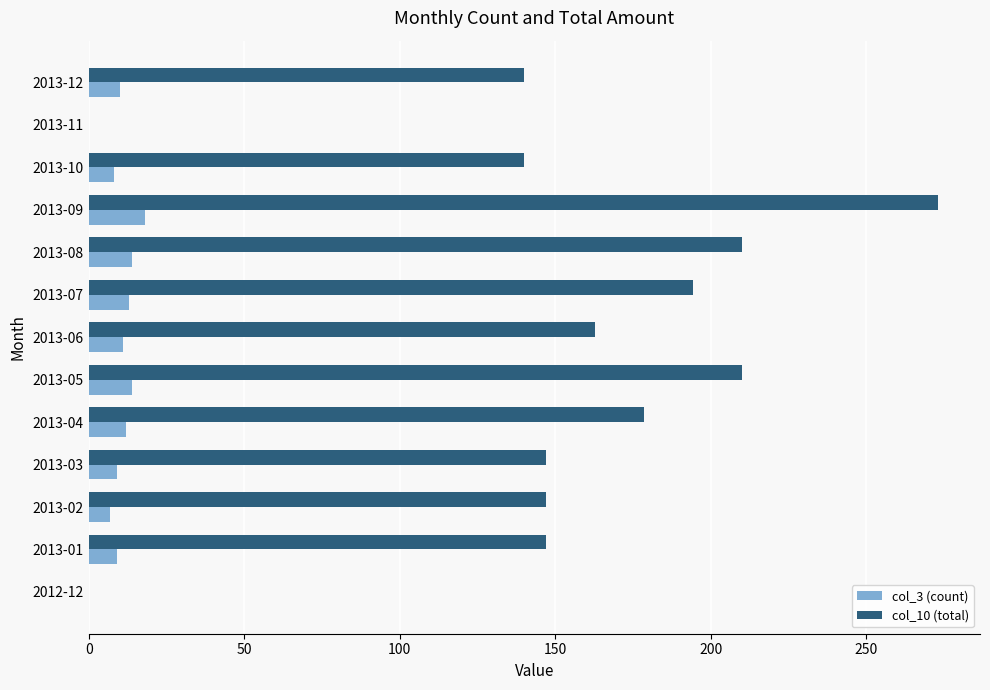

What is the sum of the col_10 (total) values at 2013-02 and 2013-05?

357.0